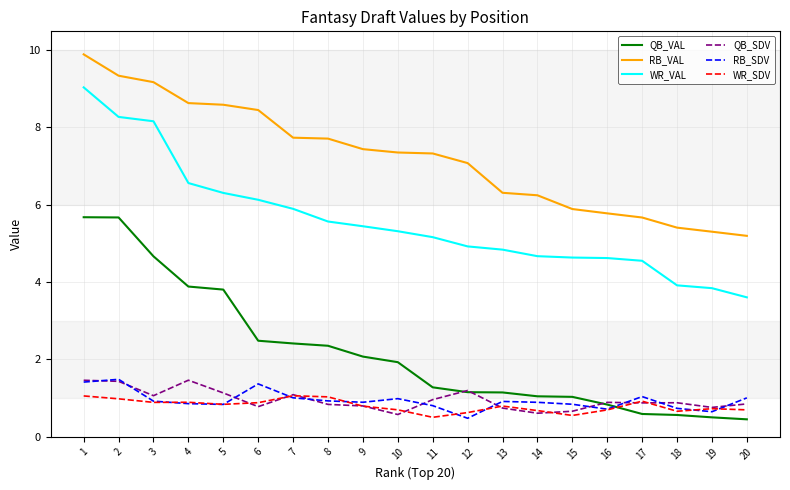

At how many categories does at least one series exceed 7?

12